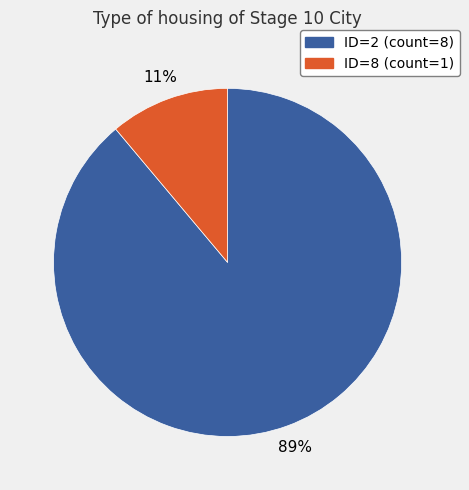

To the nearest percent, what is the average slice percentage?

50%